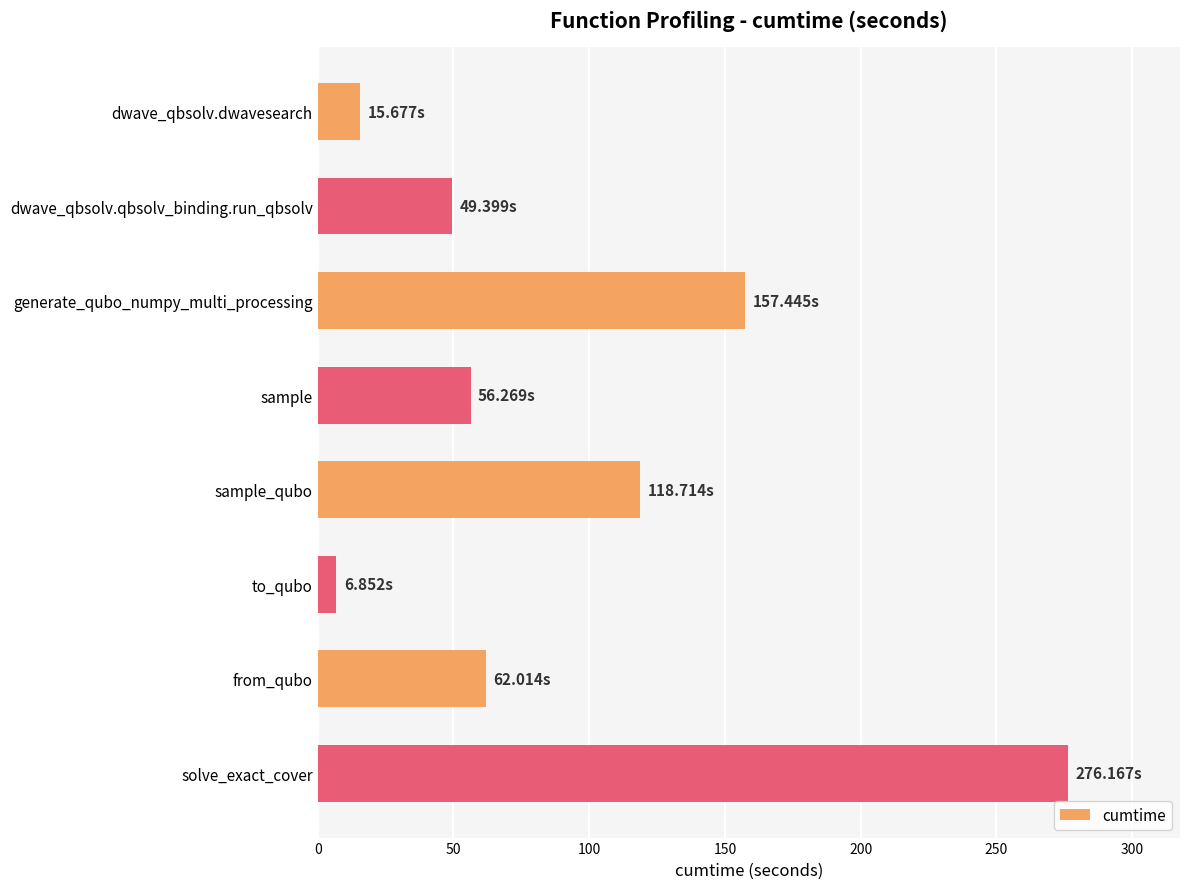

Rank the categories by value from highest to lowest.

solve_exact_cover, generate_qubo_numpy_multi_processing, sample_qubo, from_qubo, sample, dwave_qbsolv.qbsolv_binding.run_qbsolv, dwave_qbsolv.dwavesearch, to_qubo